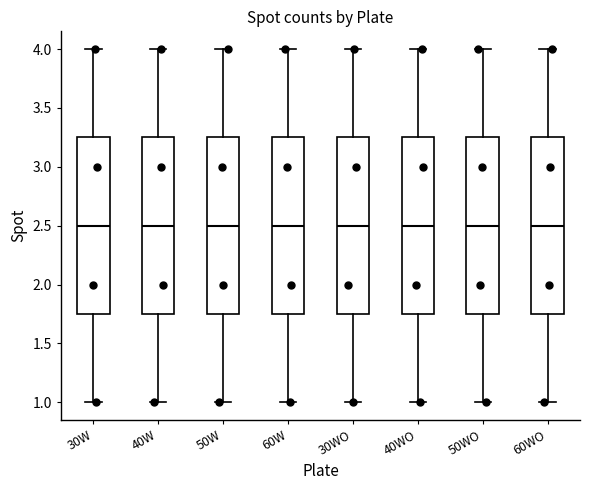

Where does the upper whisker of the box for 50WO end on the y-axis? The values are not printed on the chart, so give them approximately, as read against the axis.

4.00